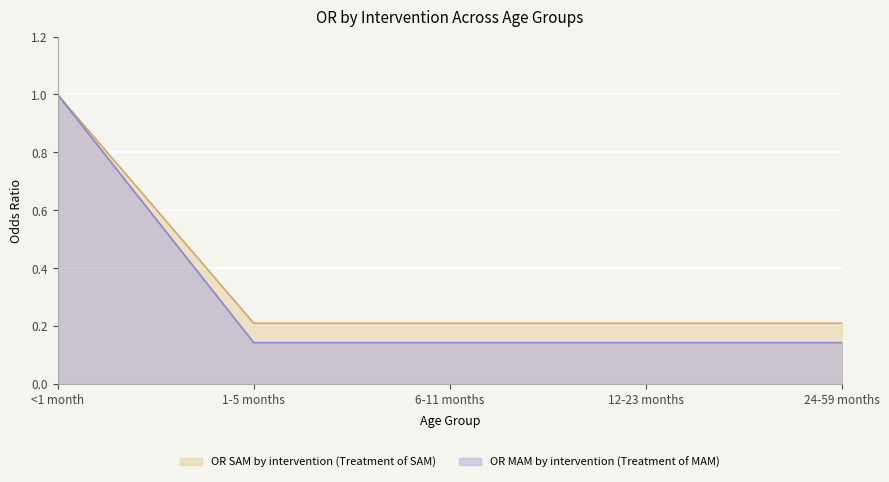

At how many categories does at least one series exceed 0?

5